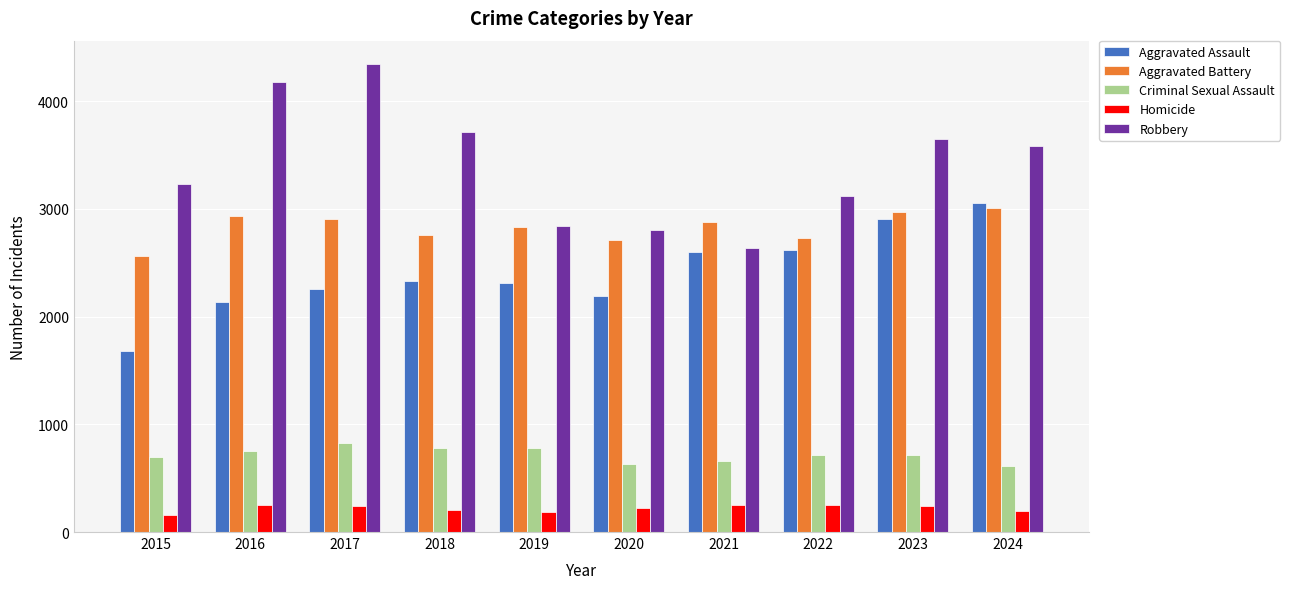

How many bars are there in total?

50